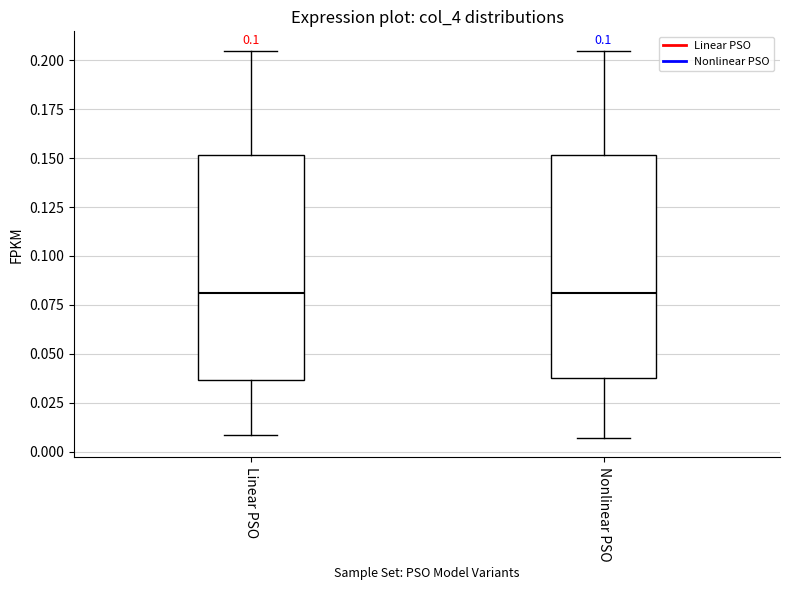

Reading left to right, read every box against the y-axis: the position of its median line, the range the box covers, and the ends of its whiskers. The values are not printed on the chart, so give them approximately, as read against the axis.

Linear PSO: median 0.080, box 0.035 to 0.150, whiskers 0.010 to 0.205
Nonlinear PSO: median 0.080, box 0.040 to 0.150, whiskers 0.005 to 0.205